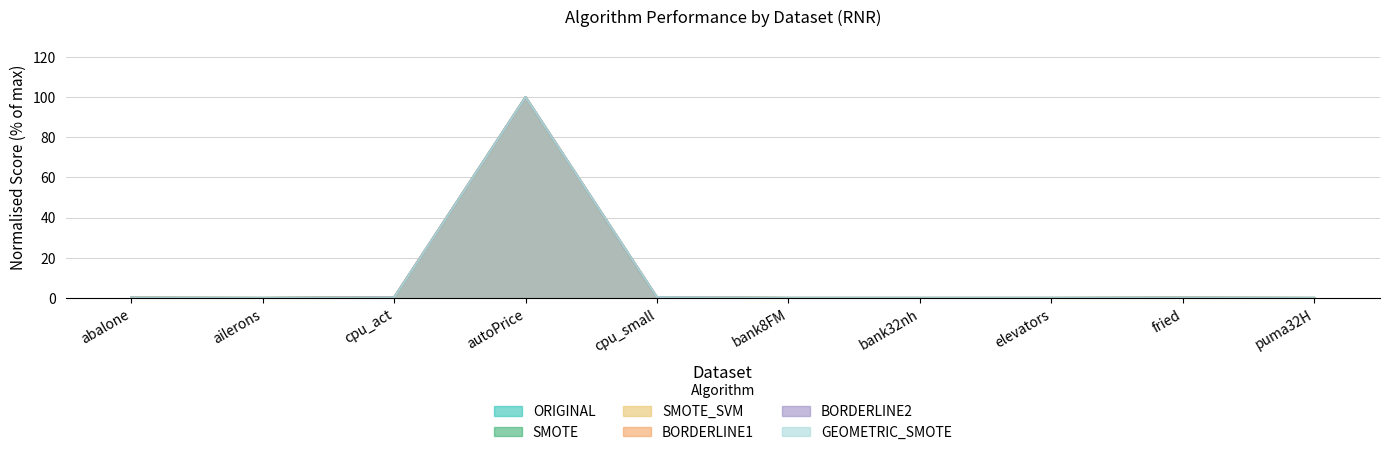

How many interior local peaks does the SMOTE_SVM series have?

3